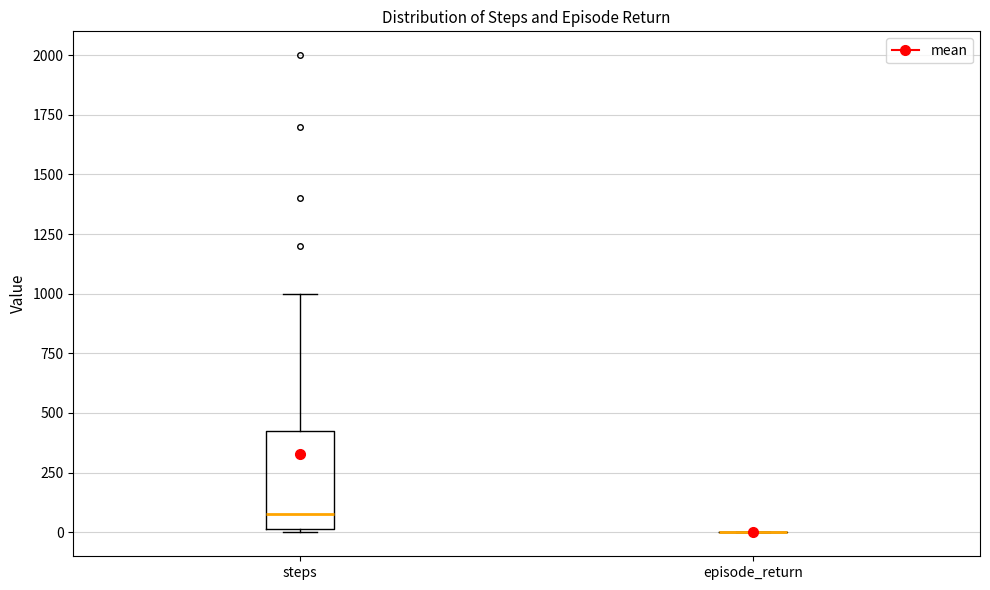

Comparing the boxes themselves (not the whiskers), which one is the tallest?

steps